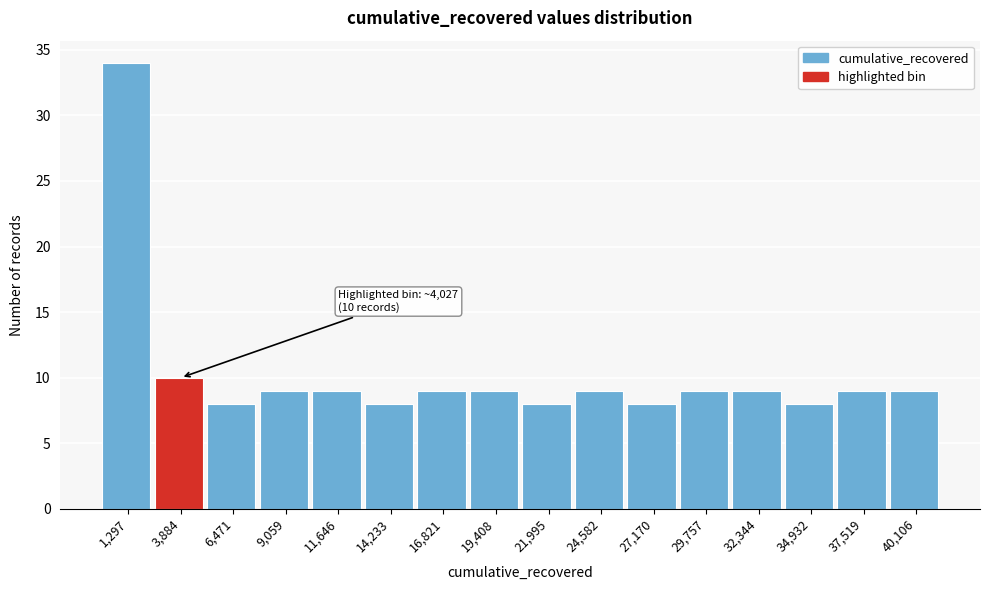

Which range on the x-axis has the tallest bar?

0 to 2500